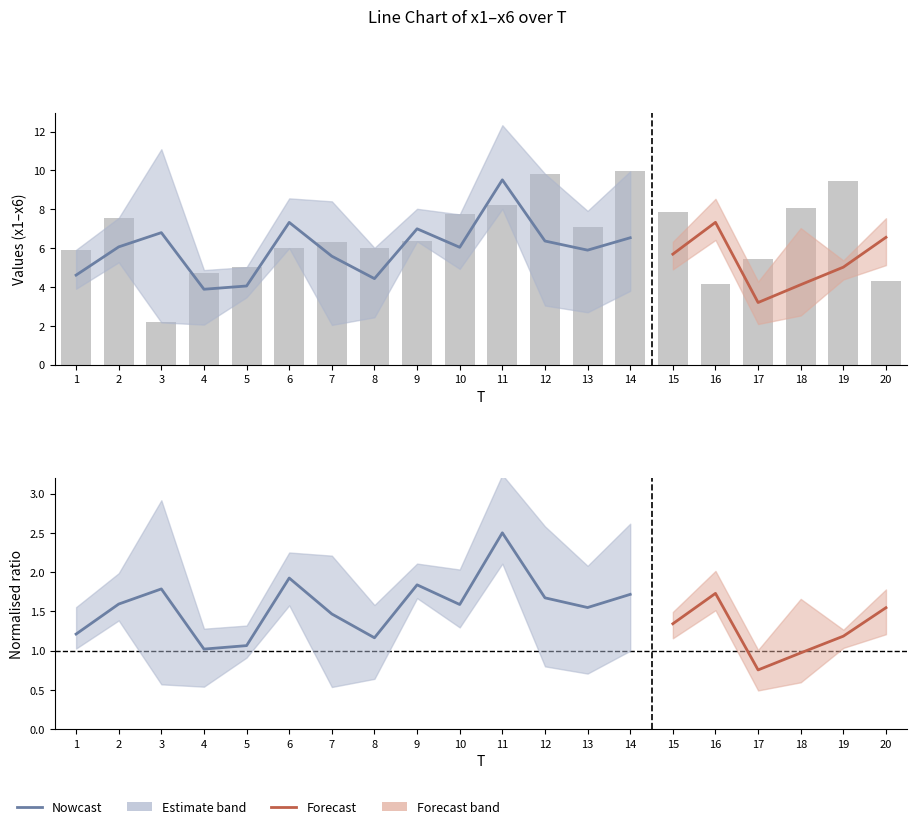

What is the total value across all series at 2?

32.3